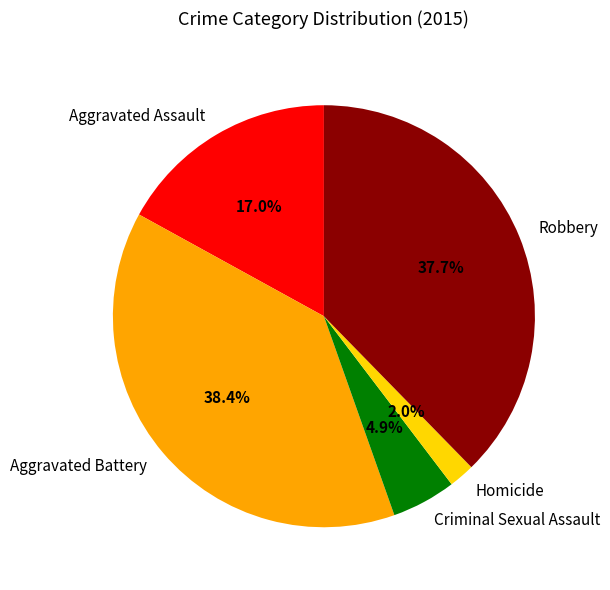

True or false: Aggravated Assault accounts for 17% of the total.

True